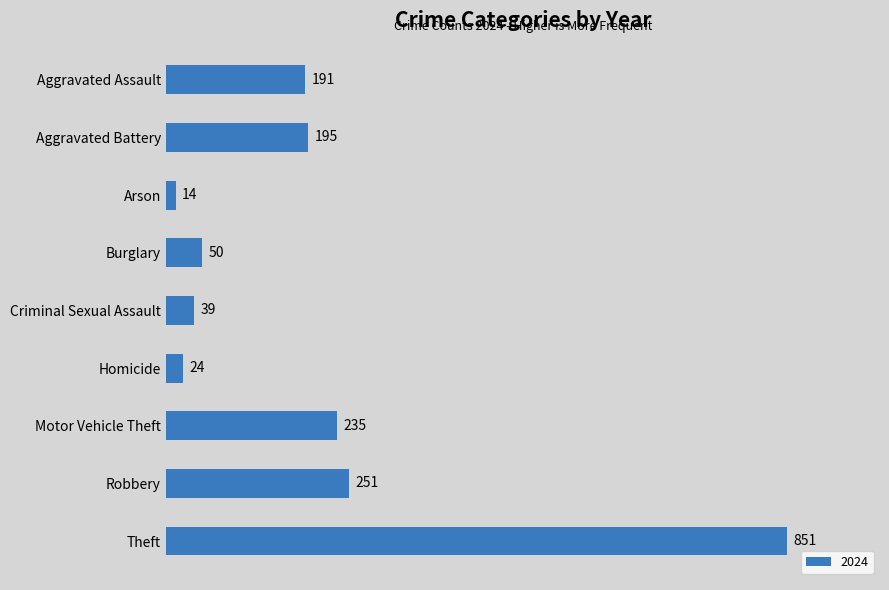

Read the value at Motor Vehicle Theft.

235